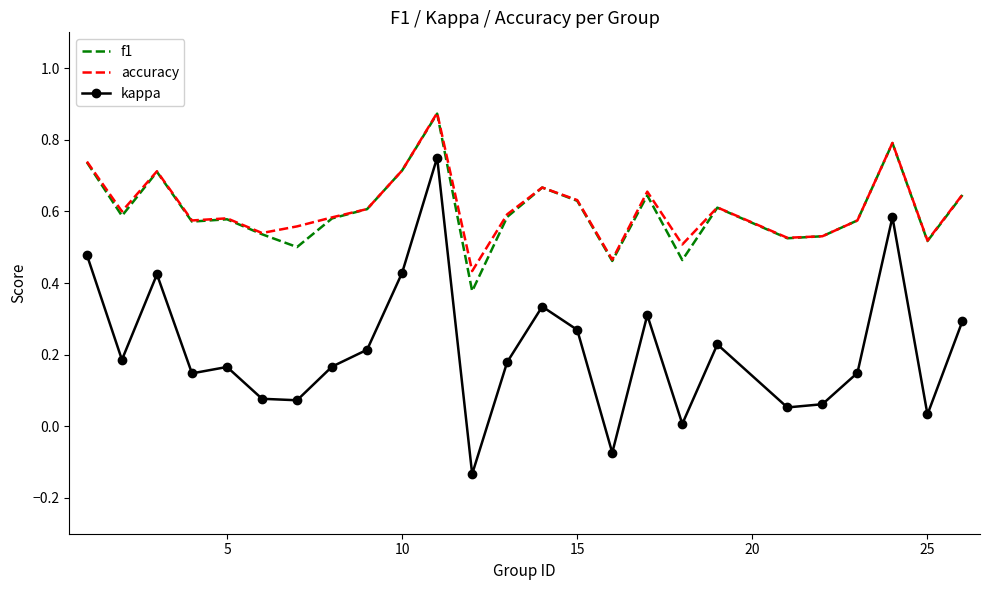

Which series has the widest spread of values?

kappa